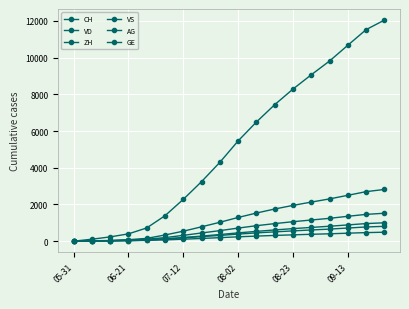

Where does the VS series first go above 387?

10